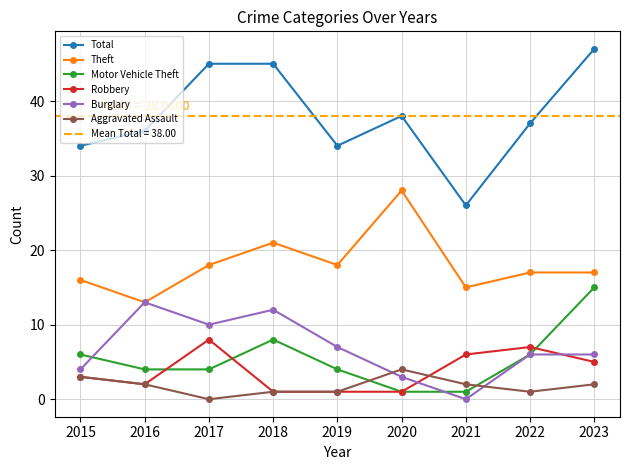

Reading right to left, what are all the values shown in this chart?

Total: 2023=47	2022=37	2021=26	2020=38	2019=34	2018=45	2017=45	2016=36	2015=34
Theft: 2023=17	2022=17	2021=15	2020=28	2019=18	2018=21	2017=18	2016=13	2015=16
Motor Vehicle Theft: 2023=15	2022=6	2021=1	2020=1	2019=4	2018=8	2017=4	2016=4	2015=6
Robbery: 2023=5	2022=7	2021=6	2020=1	2019=1	2018=1	2017=8	2016=2	2015=3
Burglary: 2023=6	2022=6	2021=0	2020=3	2019=7	2018=12	2017=10	2016=13	2015=4
Aggravated Assault: 2023=2	2022=1	2021=2	2020=4	2019=1	2018=1	2017=0	2016=2	2015=3